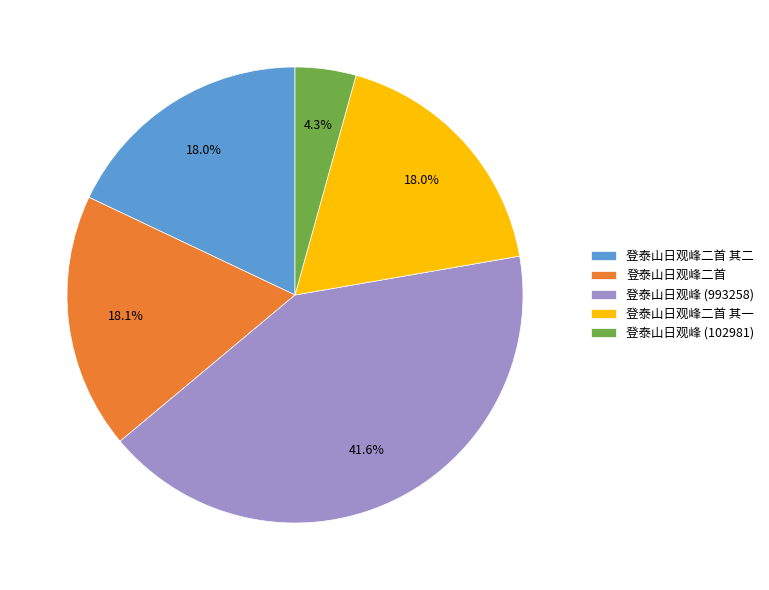

Is it true that 登泰山日观峰 (102981) is 4% of the pie?

True